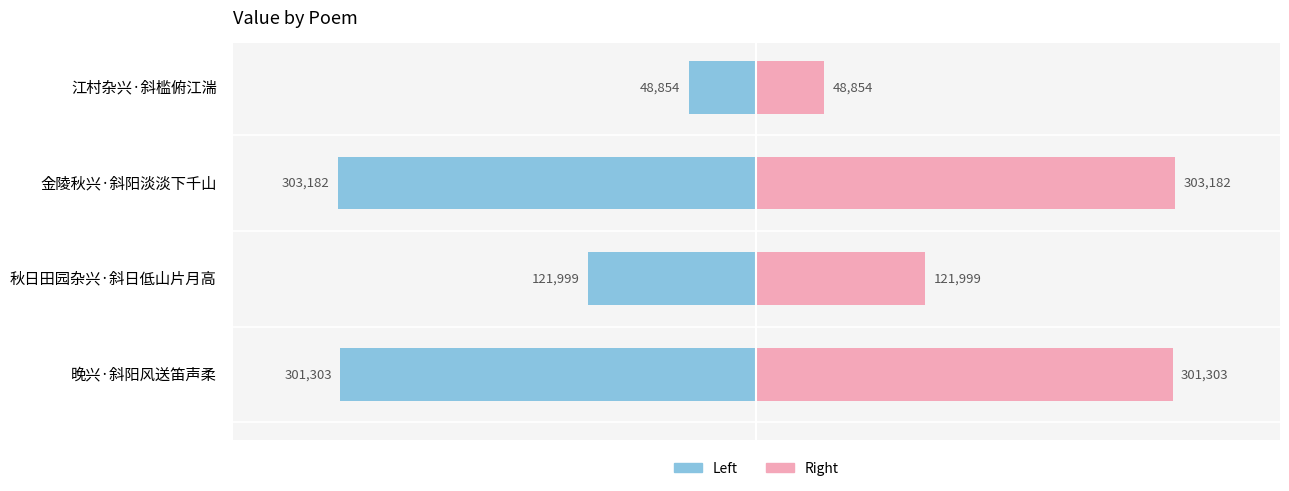

What is the value of the col_0 (right) bar at the 2nd from the left?

121999